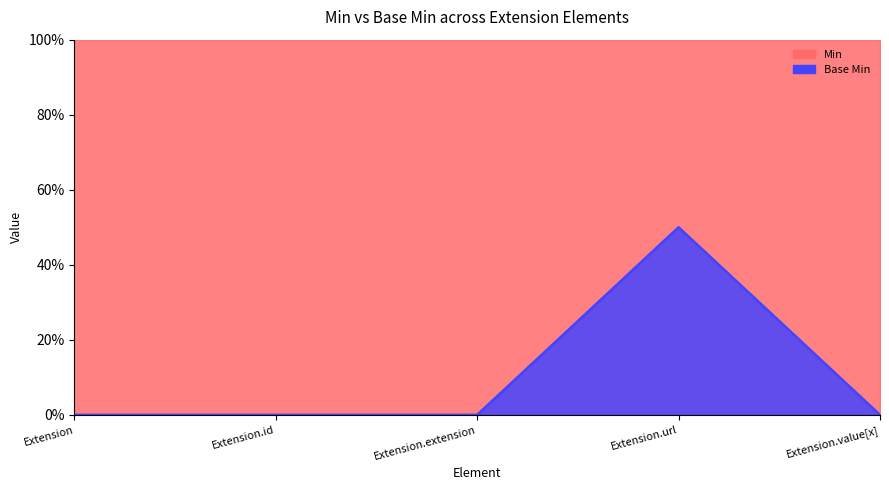

Reading right to left, extract all data points from this chart.

0	50	0	0	0